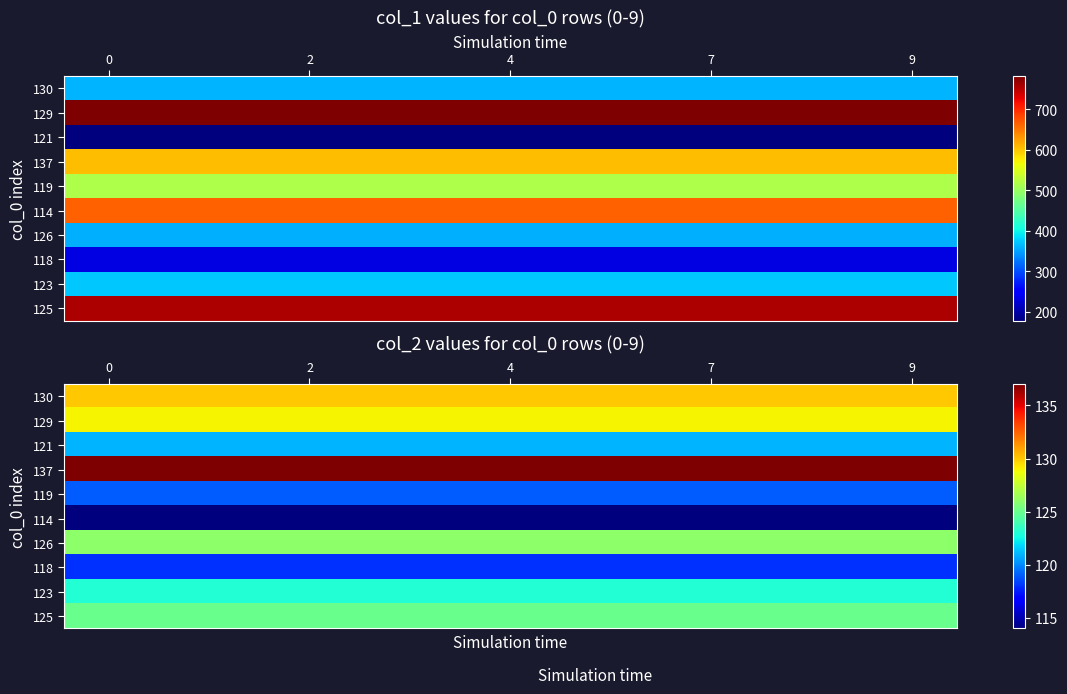

How many categories are shown in the chart?

10